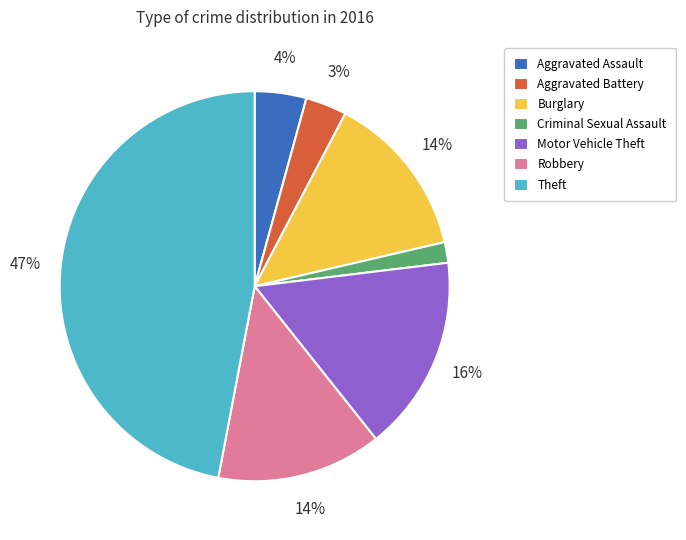

To the nearest percent, what is the combined percentage of Aggravated Assault and Burglary?

18%